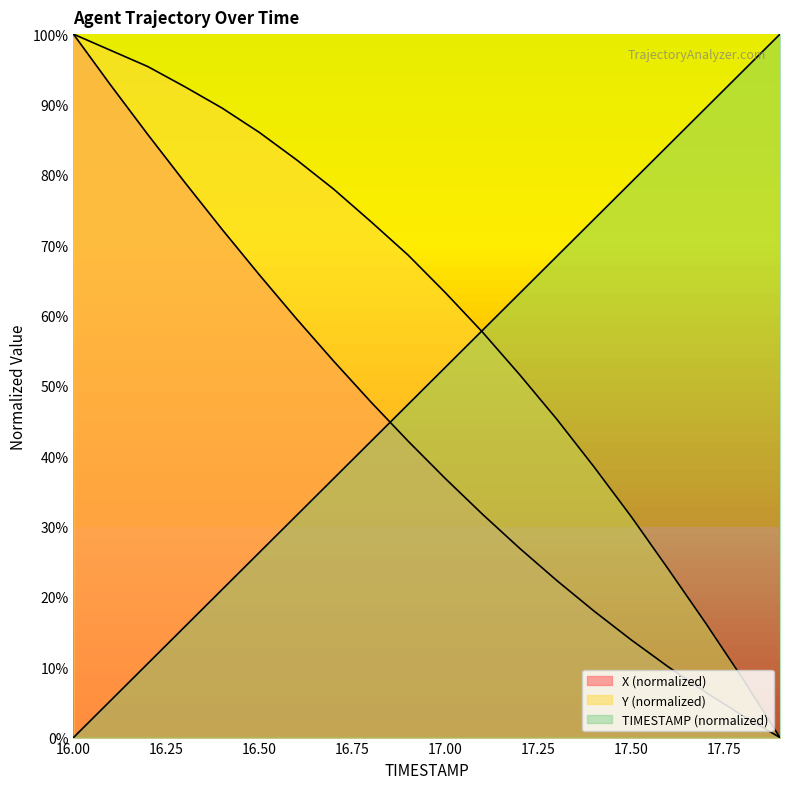

The X series shows 19.3 at 16.1. True or false?

False